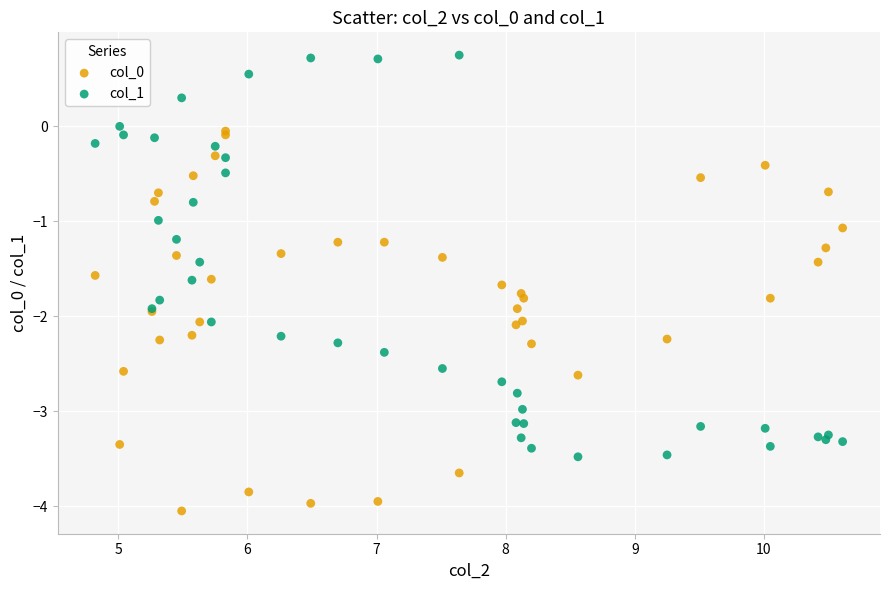

Which series contains the lowest Y value?

col_0